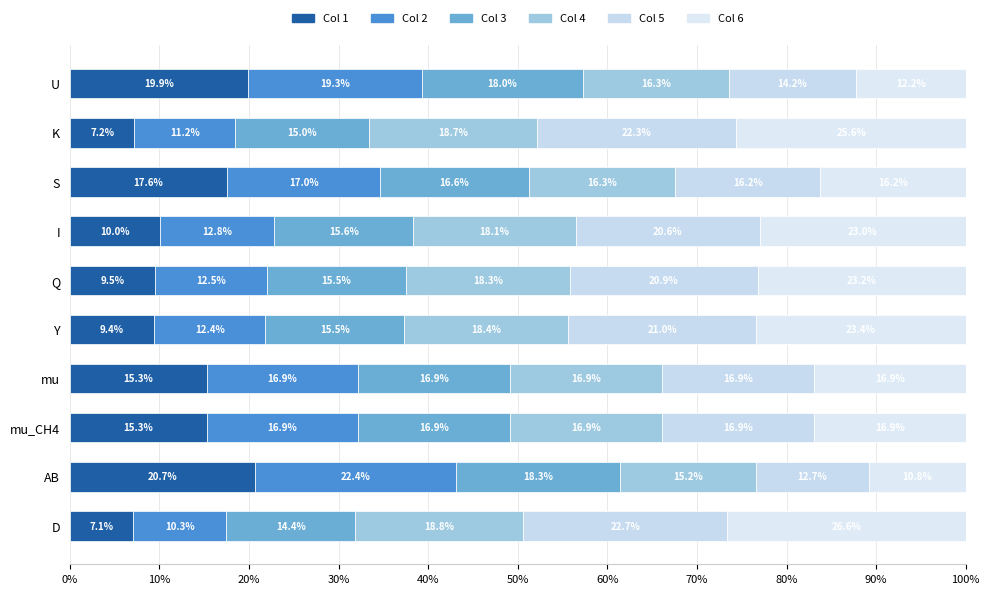

What is the sum of all Col 3 values?

162.8